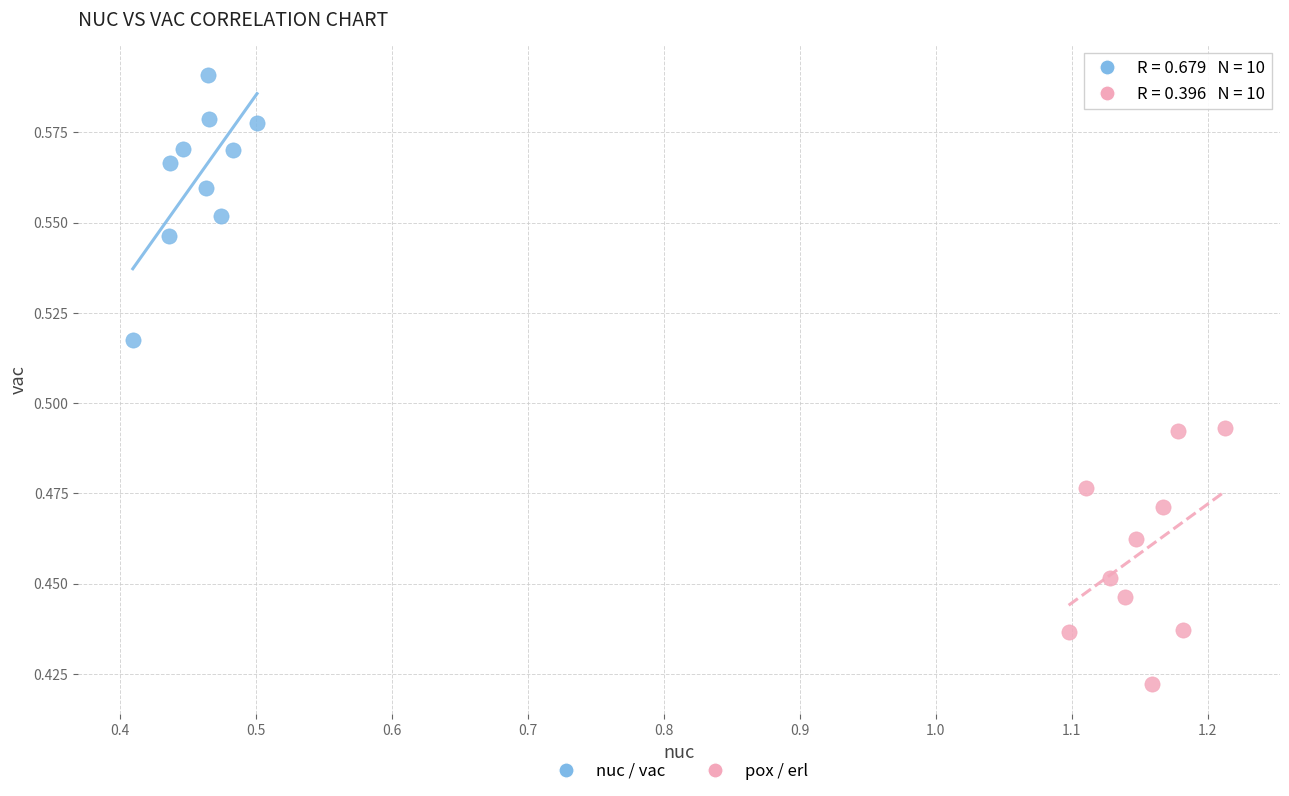

Which series has the widest spread of Y values?

nuc / vac